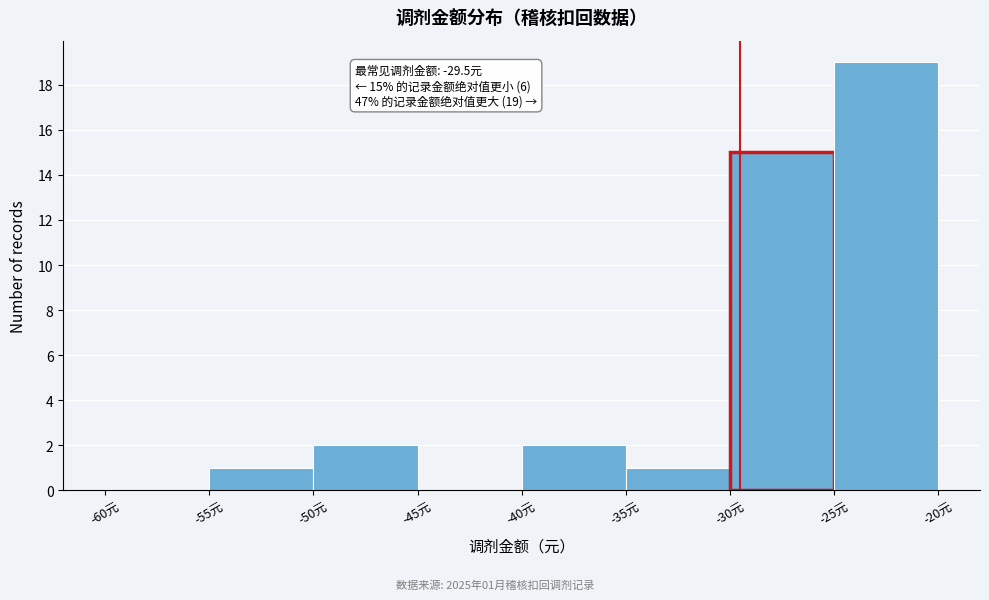

Which range on the x-axis has the tallest bar?

-25 to -20